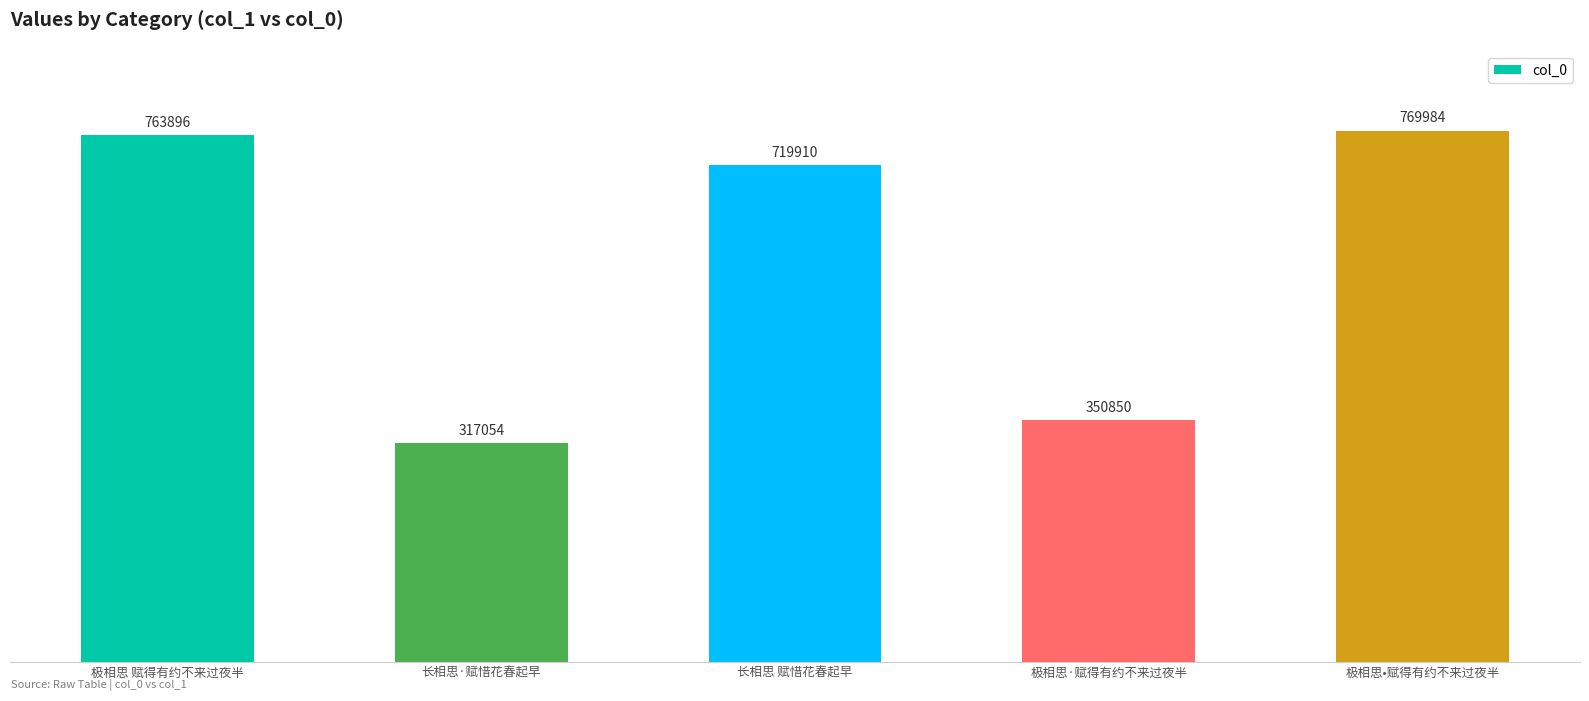

Reading left to right, list all the values displayed in this chart.

极相思 赋得有约不来过夜半=763896	长相思·赋惜花春起早=317054	长相思 赋惜花春起早=719910	极相思·赋得有约不来过夜半=350850	极相思•赋得有约不来过夜半=769984